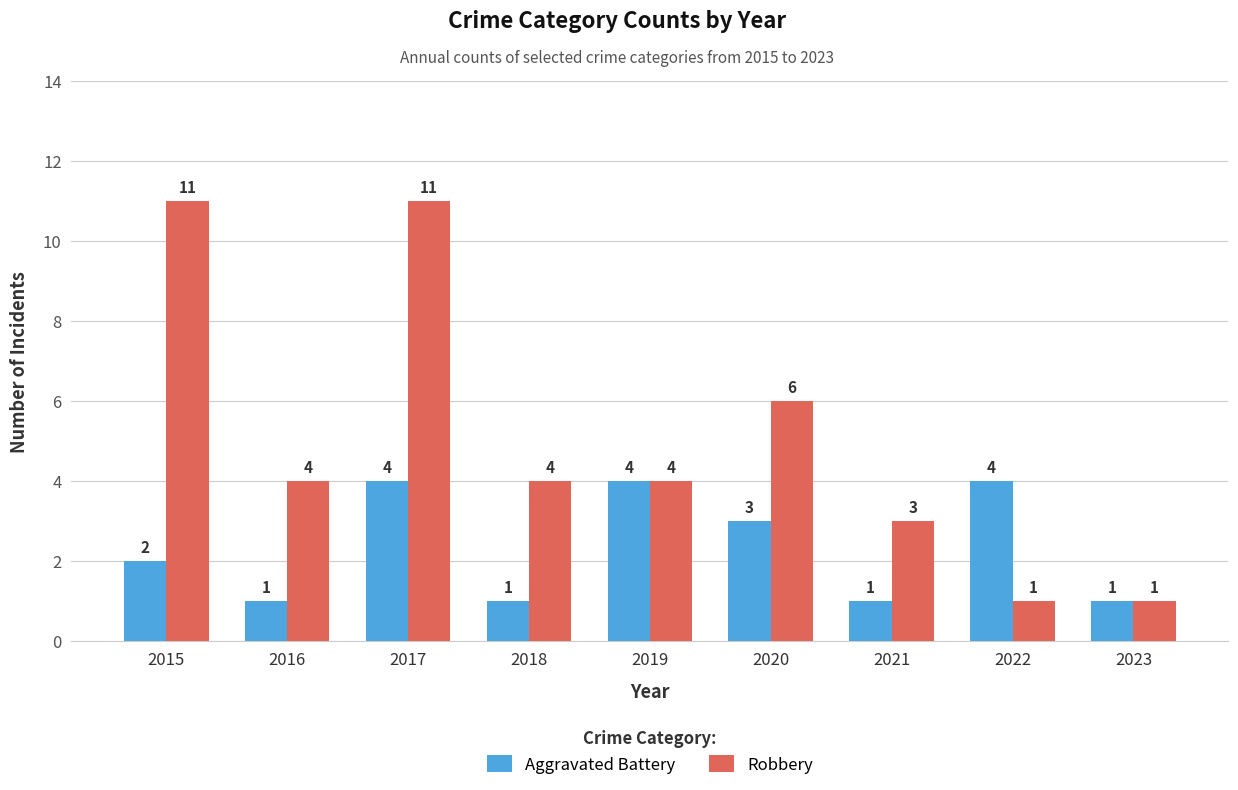

The value of Robbery at 2016 is 4. True or false?

True